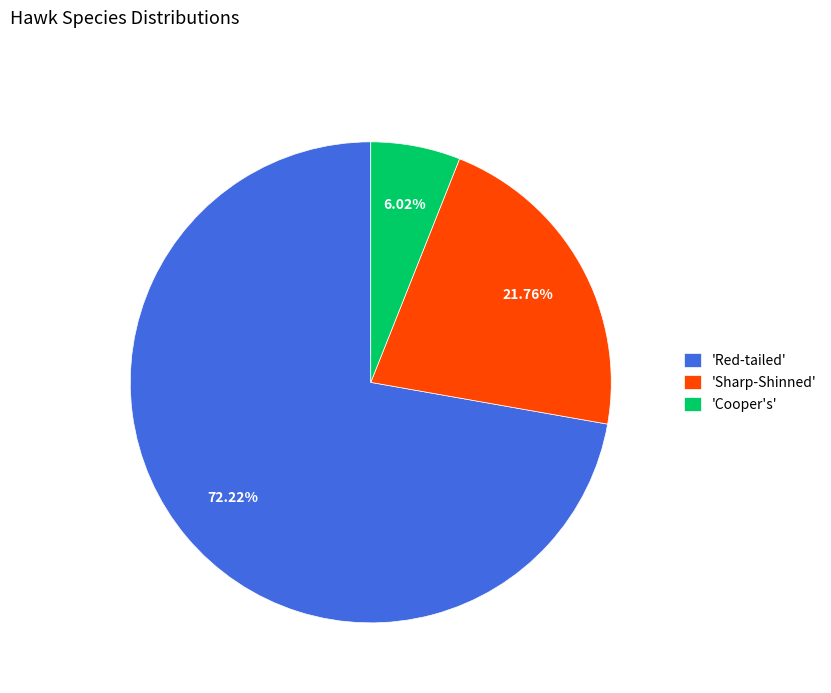

Between 'Sharp-Shinned' and 'Red-tailed', which is larger?

'Red-tailed'